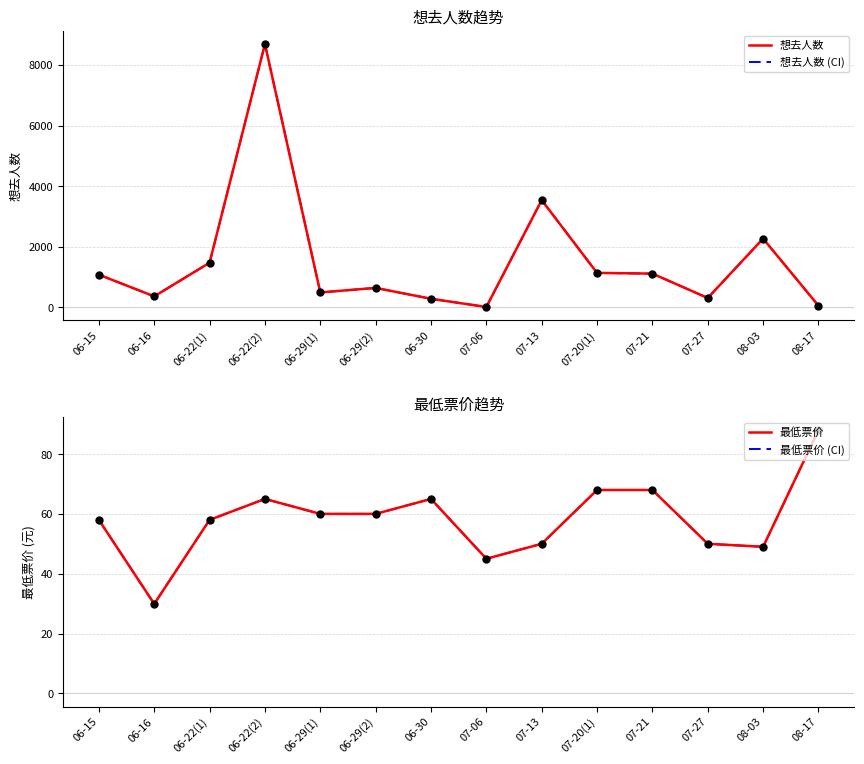

Which series reaches the maximum Y coordinate?

想去人数